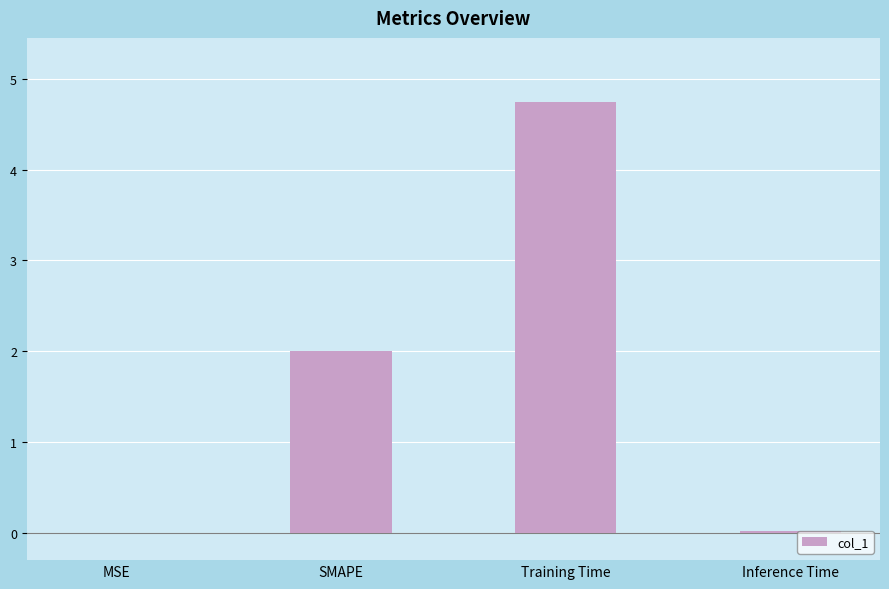

What is the approximate value at Training Time?

4.7